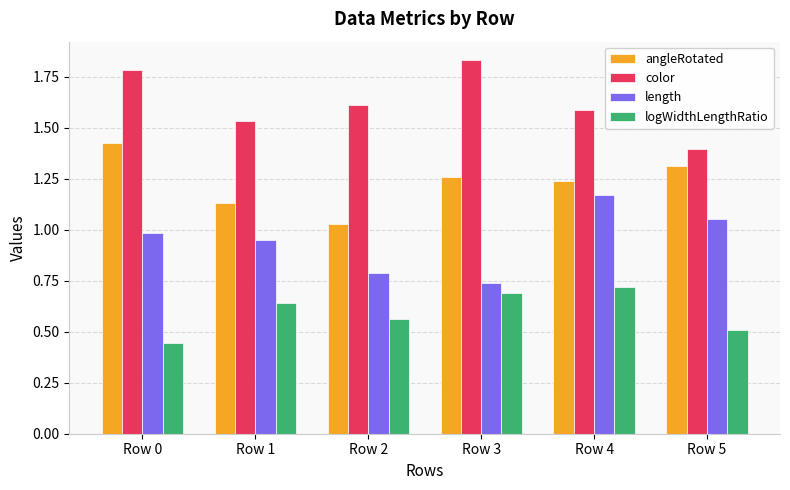

At which category does the chart reach its minimum across all series?

Row 0